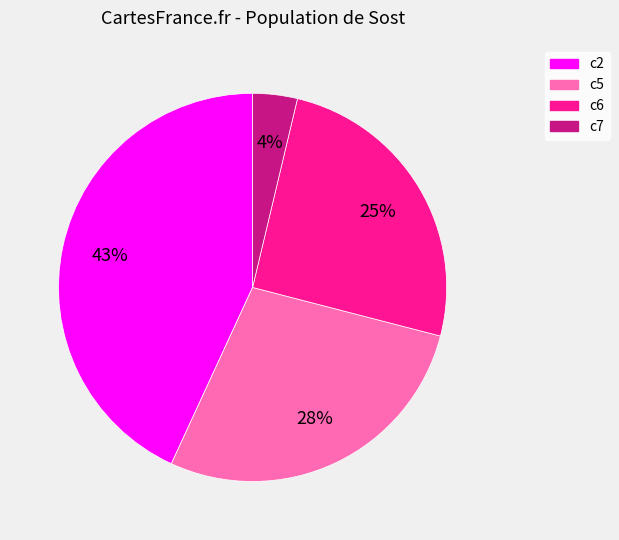

How many slices are in this pie chart?

4